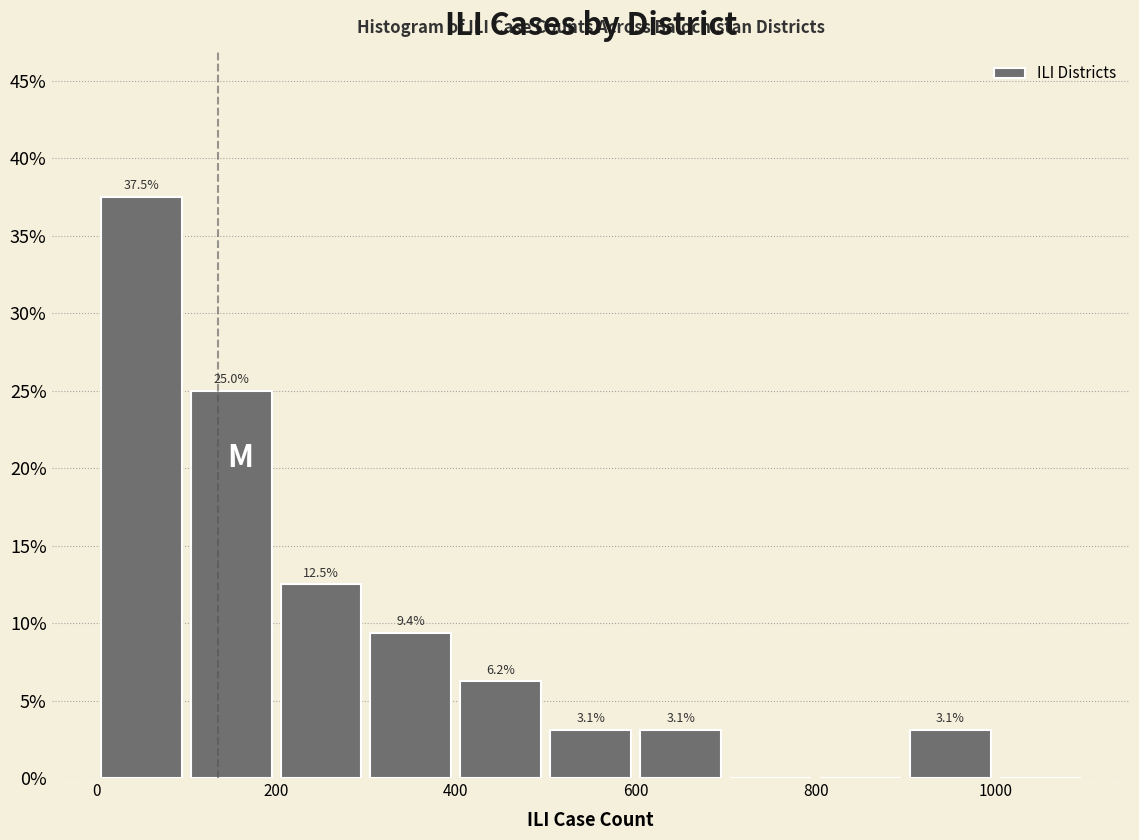

Over which range of the x-axis is the bar tallest?

0 to 100